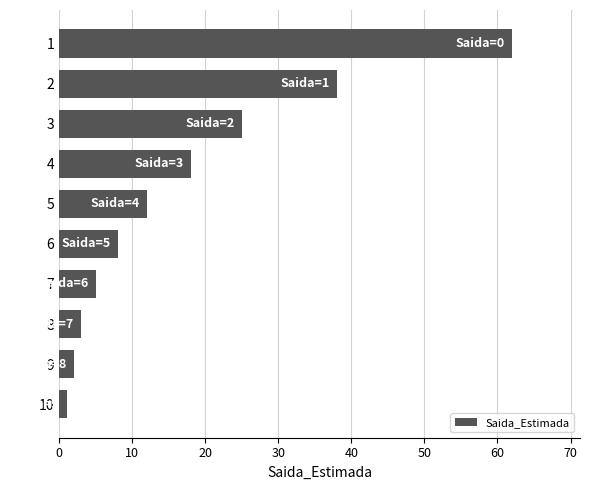

Approximately how many times larger is the value at 3 compared to 2?

0.7